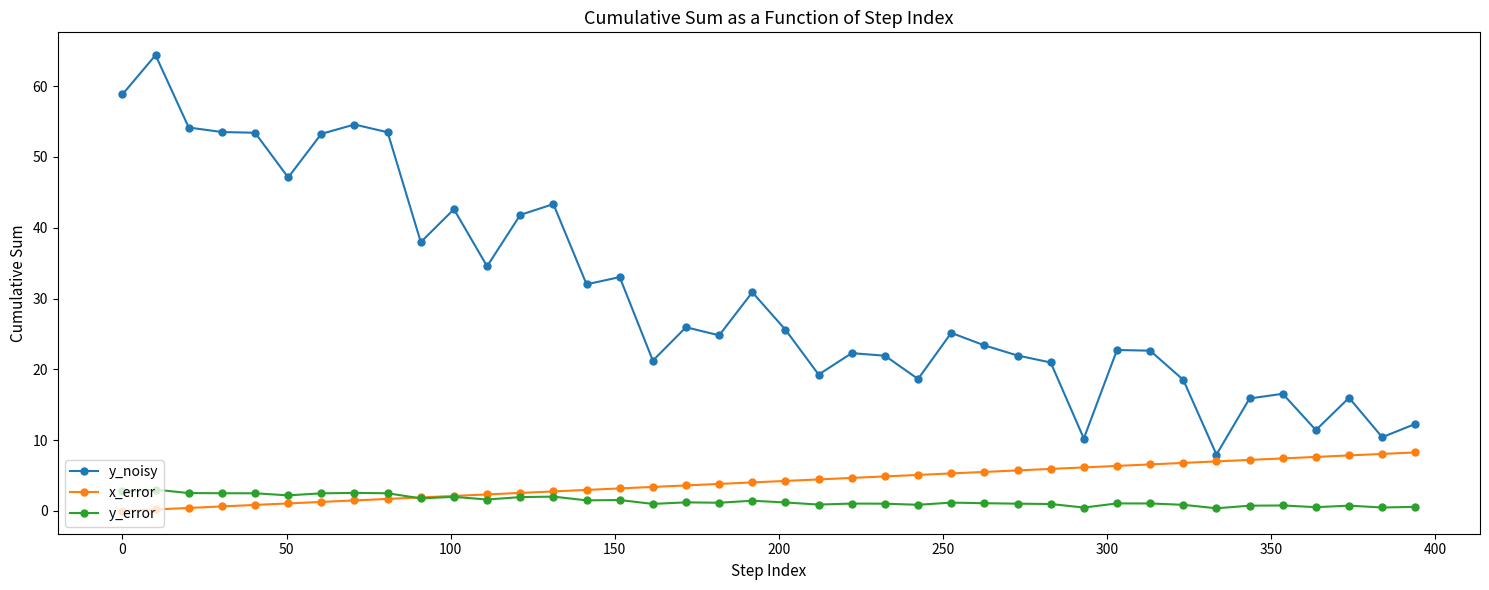

True or false: y_error and y_noisy intersect in this chart.

False